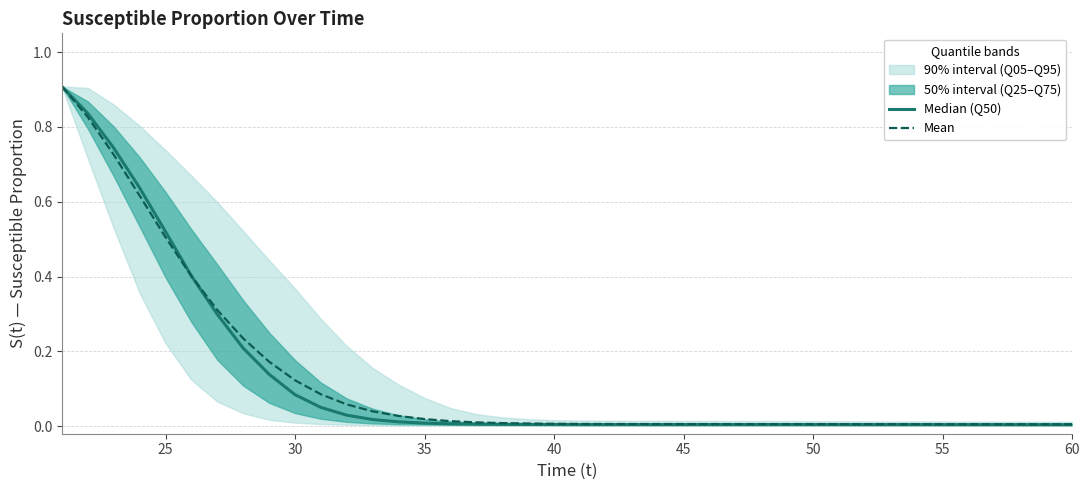

At how many categories does at least one series exceed 0?

40